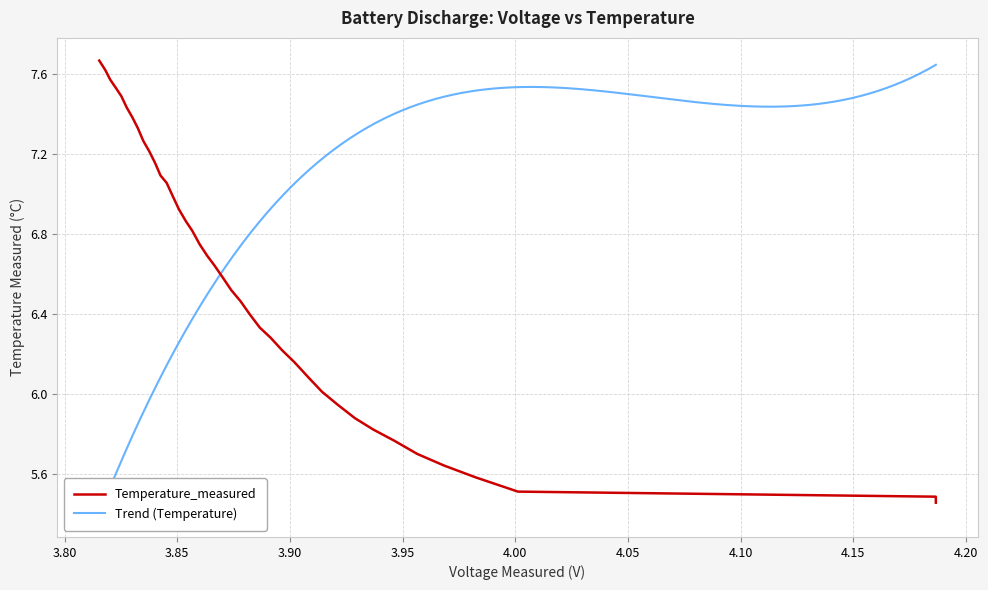

Does the chart have visible grid lines?

Yes